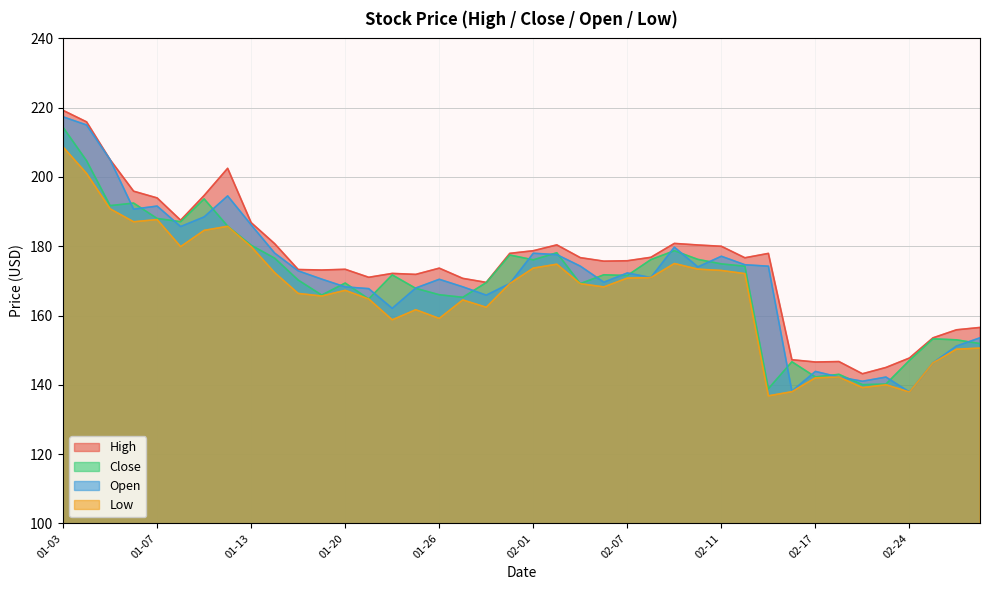

What is the label of the 35th point from the right?

2022-01-10